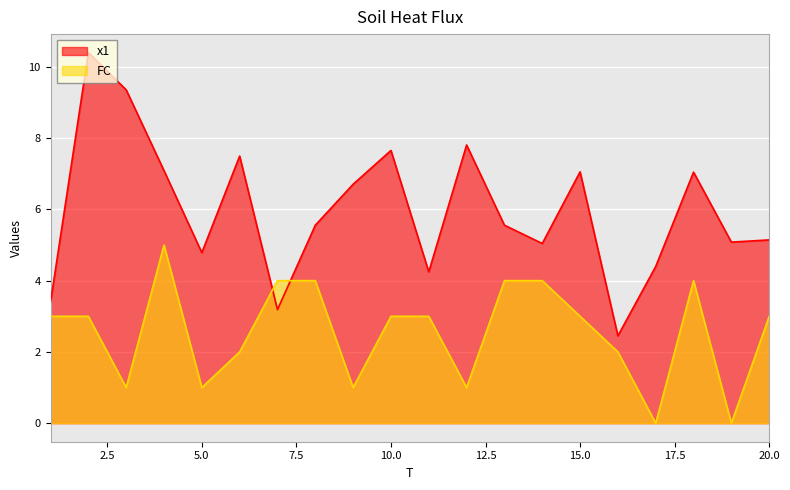

Reading left to right, what are all the values shown in this chart?

x1: 3.4	10.4	9.4	7.1	4.8	7.5	3.2	5.6	6.7	7.7	4.2	7.8	5.6	5.0	7.1	2.5	4.4	7.0	5.1	5.1
FC: 3.0	3.0	1.0	5.0	1.0	2.0	4.0	4.0	1.0	3.0	3.0	1.0	4.0	4.0	3.0	2.0	0.0	4.0	0.0	3.0